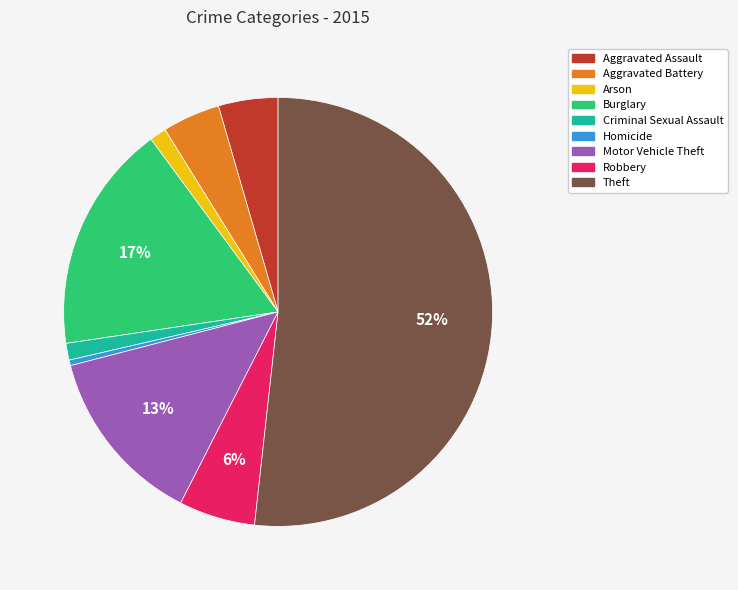

Which has a higher value, Robbery or Aggravated Assault?

Robbery